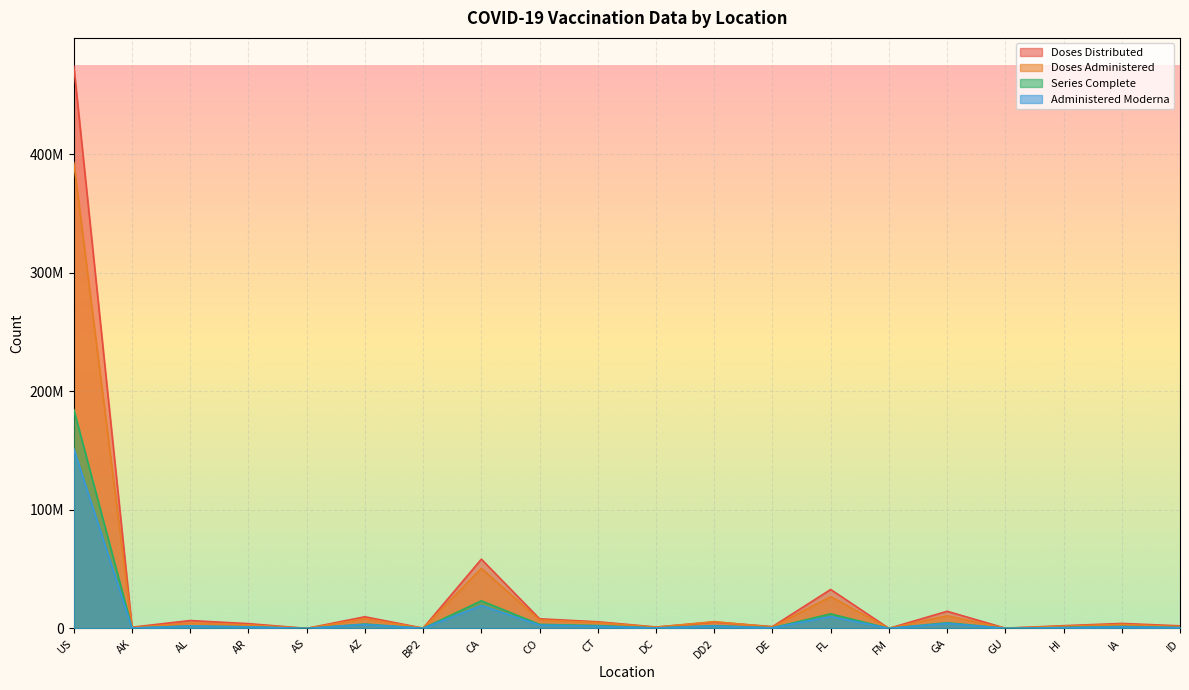

What is the difference between the Series_Complete_Yes values at AL and AZ?

1628541